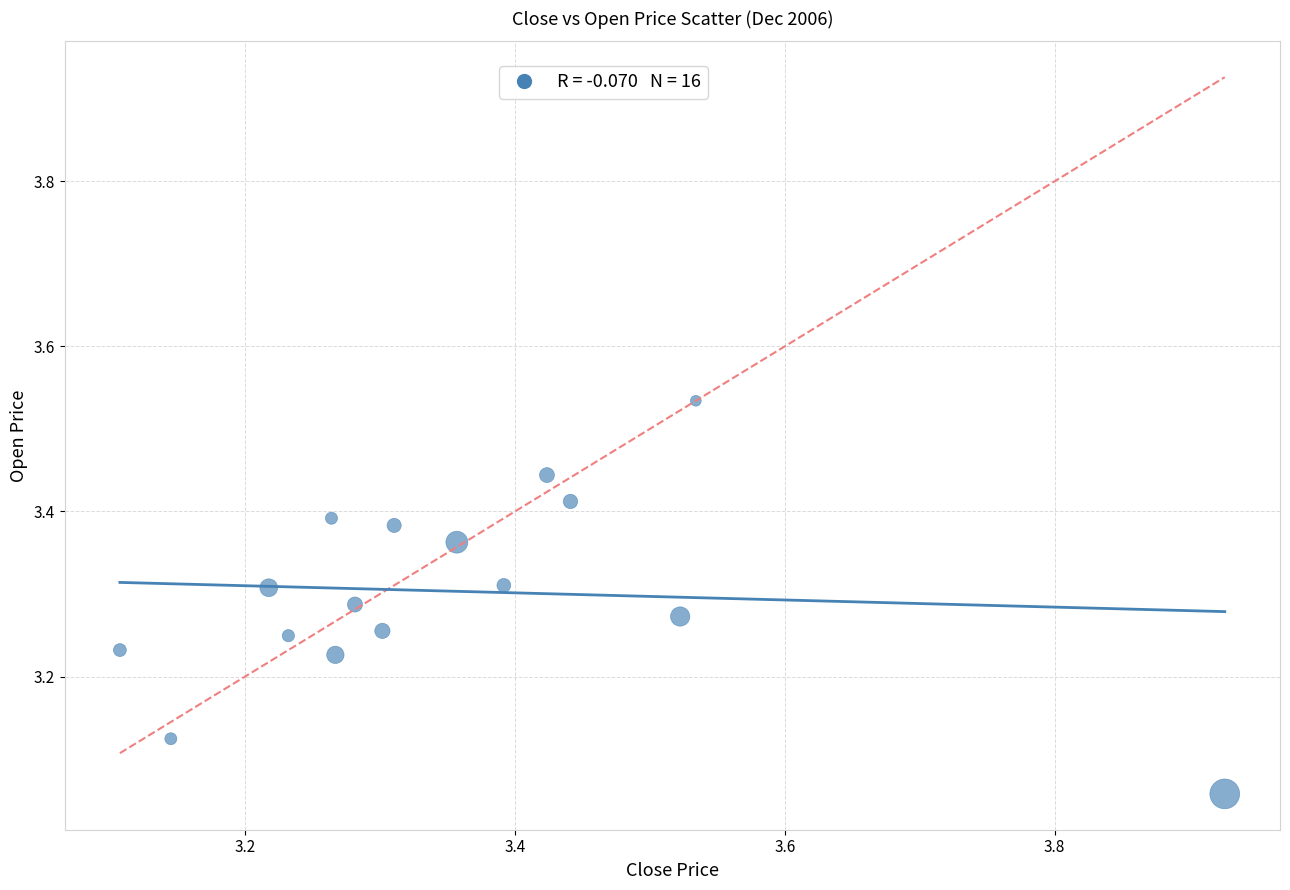

What is the range of X values (max minus min)?

0.8